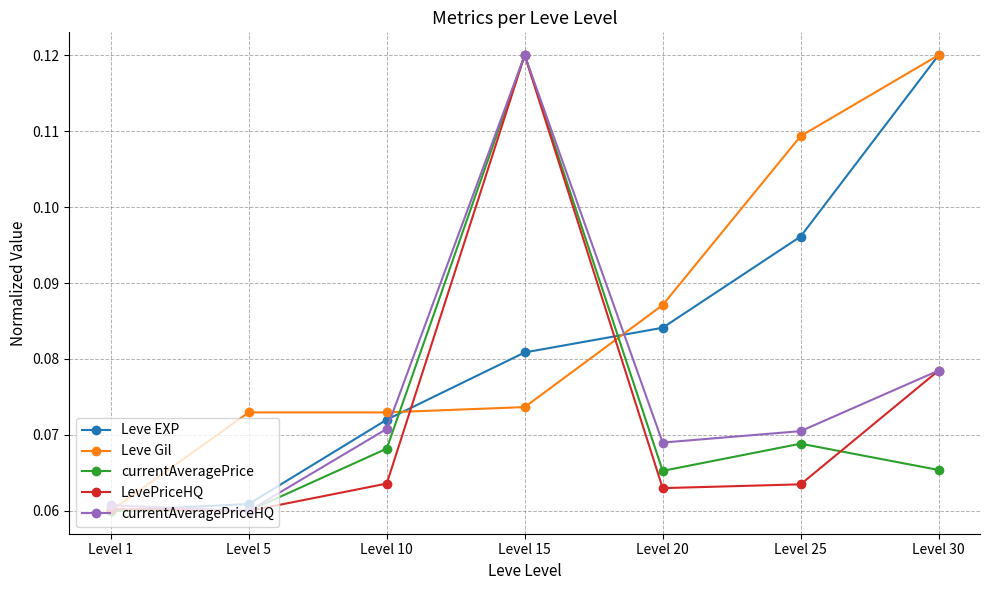

Which series has the largest total across all categories?

Leve Gil